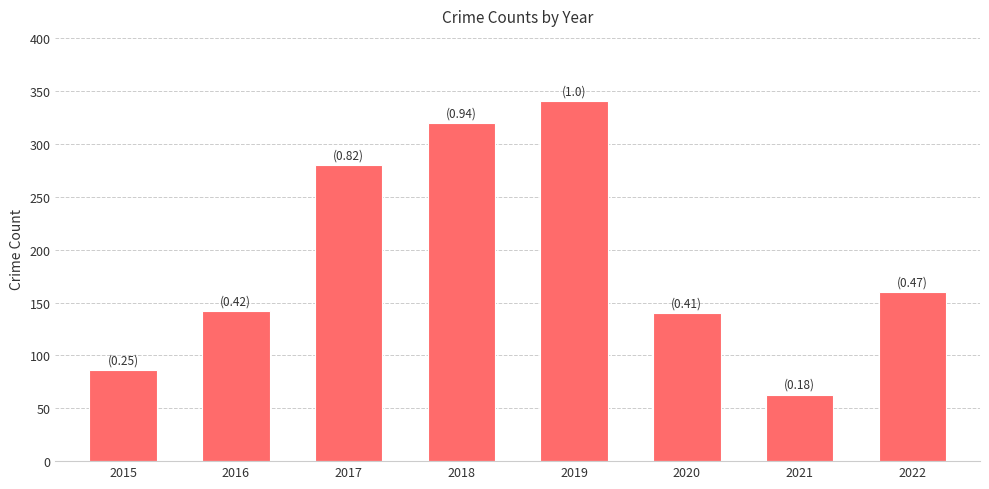

What is the smallest value displayed?

63